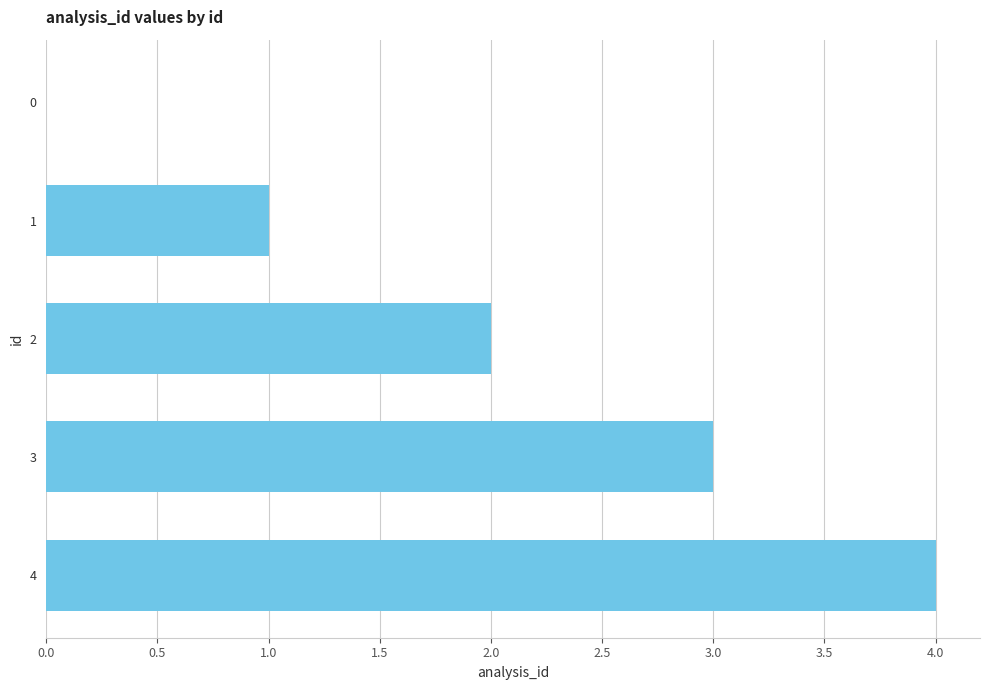

Does the chart contain stacked bars?

No